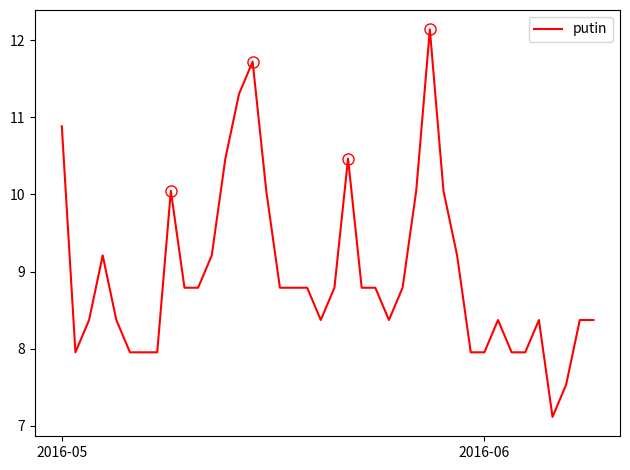

What is the greatest value displayed?

12.1